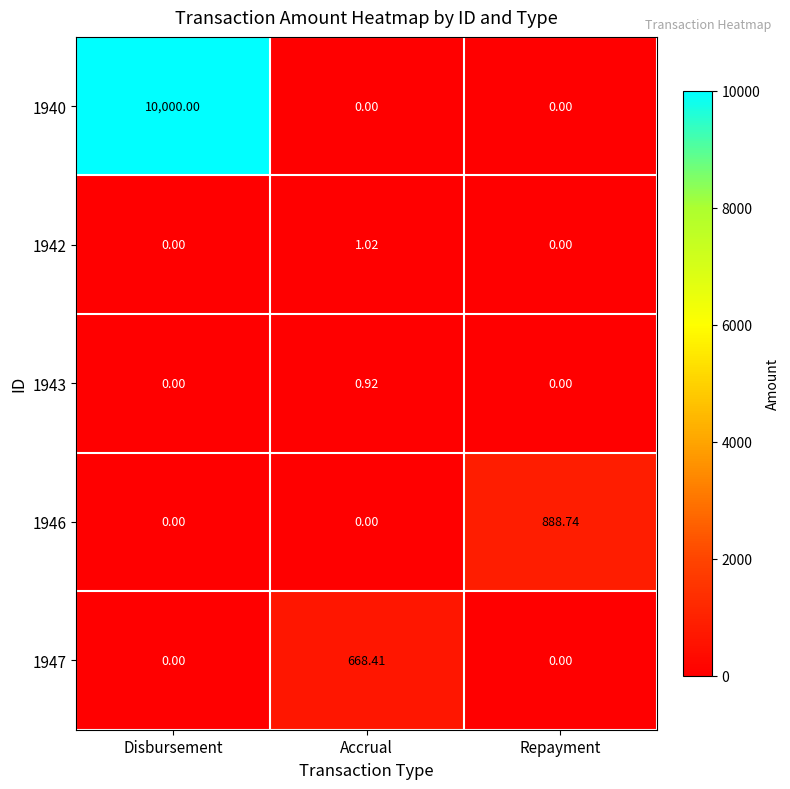

At how many categories does at least one series exceed 8780?

1